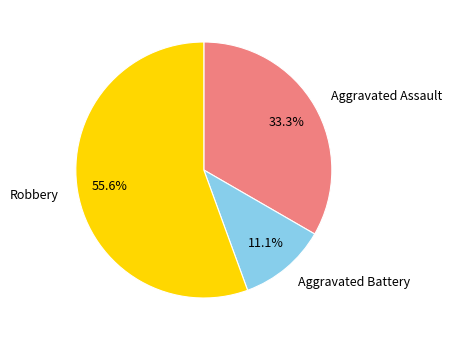

What is the ratio of the value at Robbery to the value at Aggravated Battery?

5.0